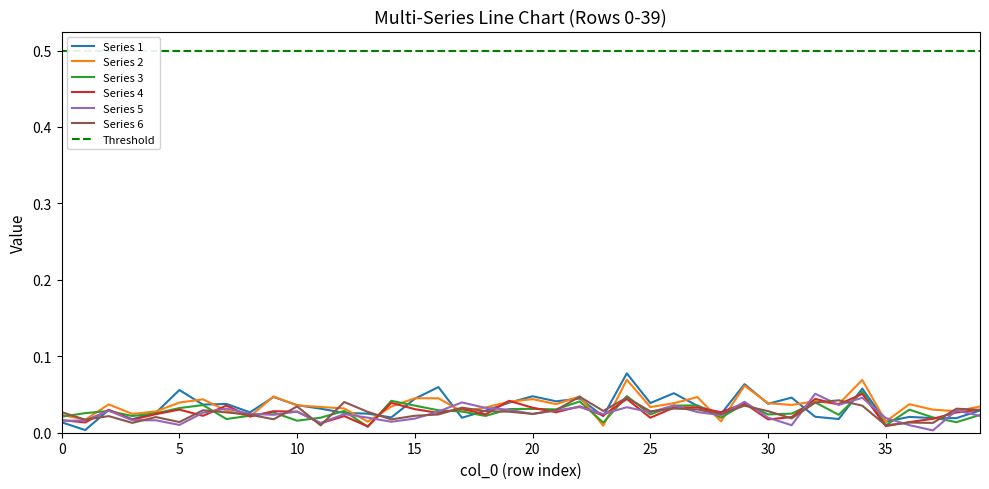

Which category has the lowest value across all series?

37